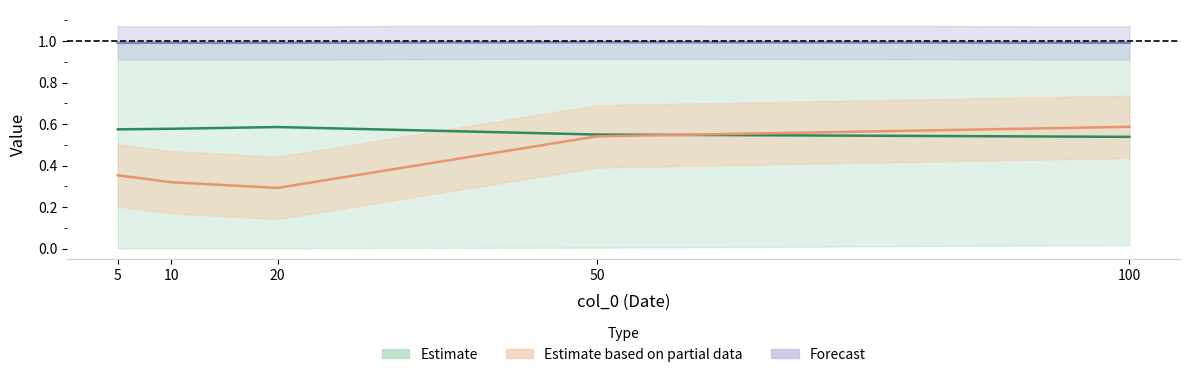

What is the minimum value for col_3?

1.0